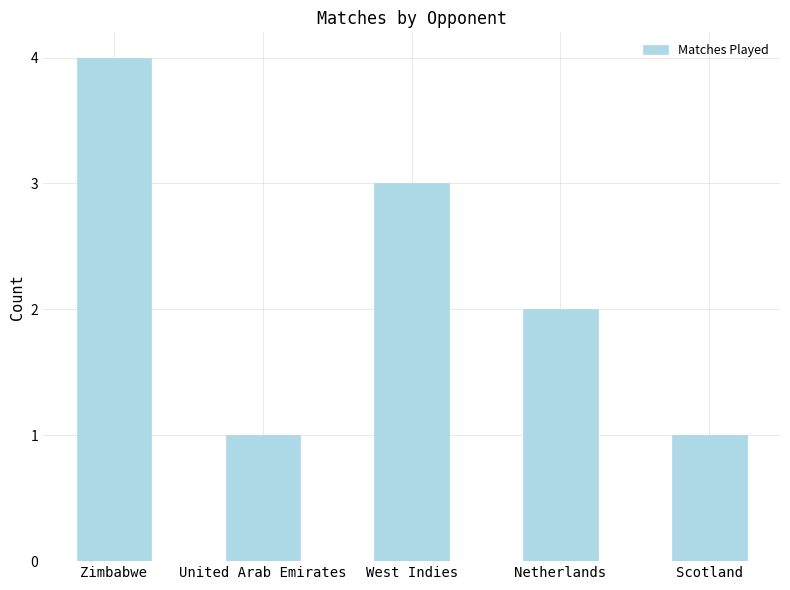

Reading left to right, list all the values displayed in this chart.

4	1	3	2	1